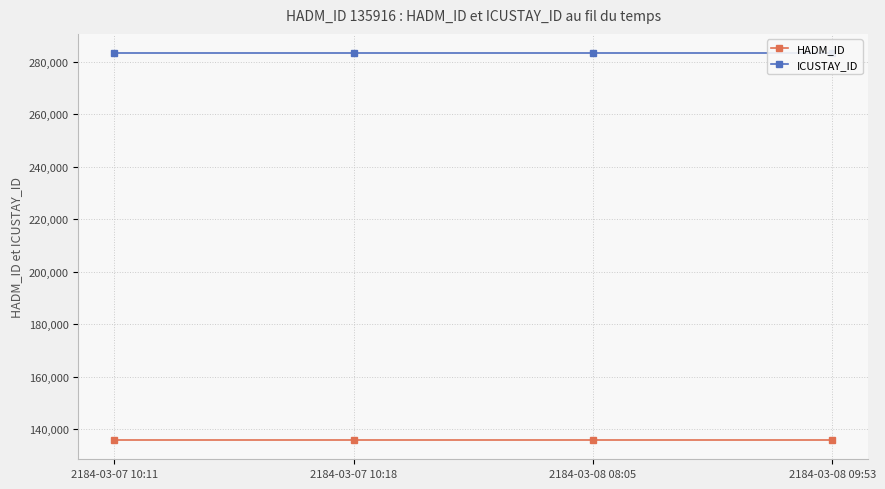

Which category has the highest value in the ICUSTAY_ID series?

2184-03-07 10:11